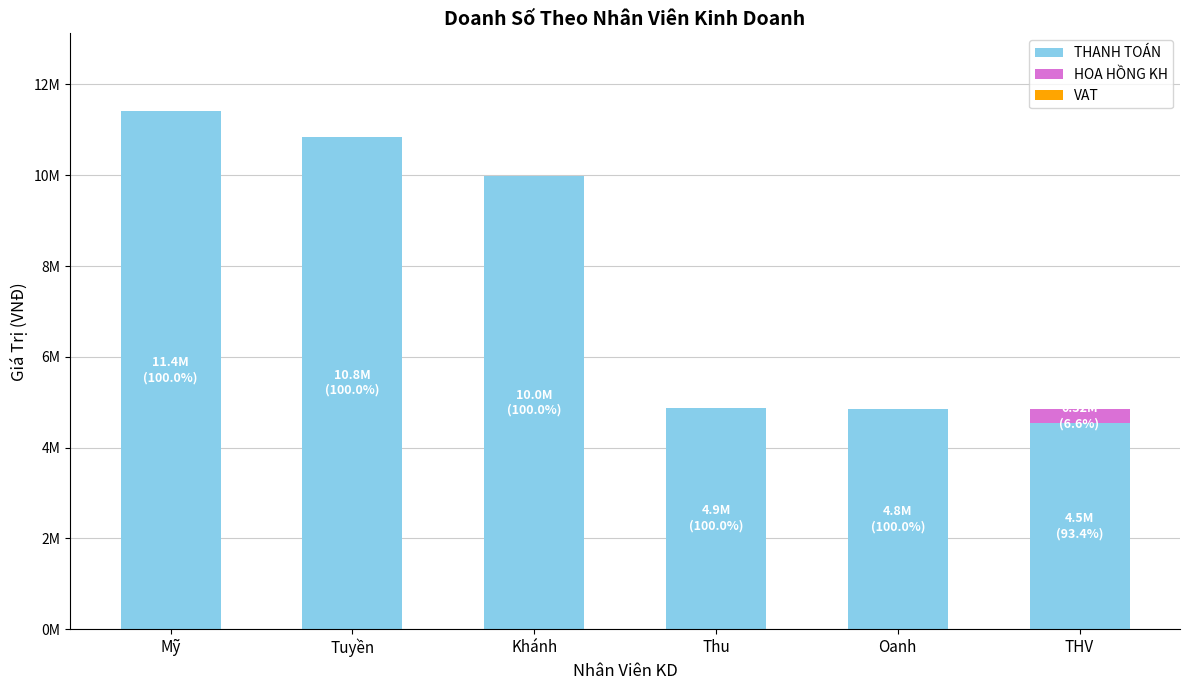

True or false: HOA HỒNG KH has a value of 142179 at Oanh.

False